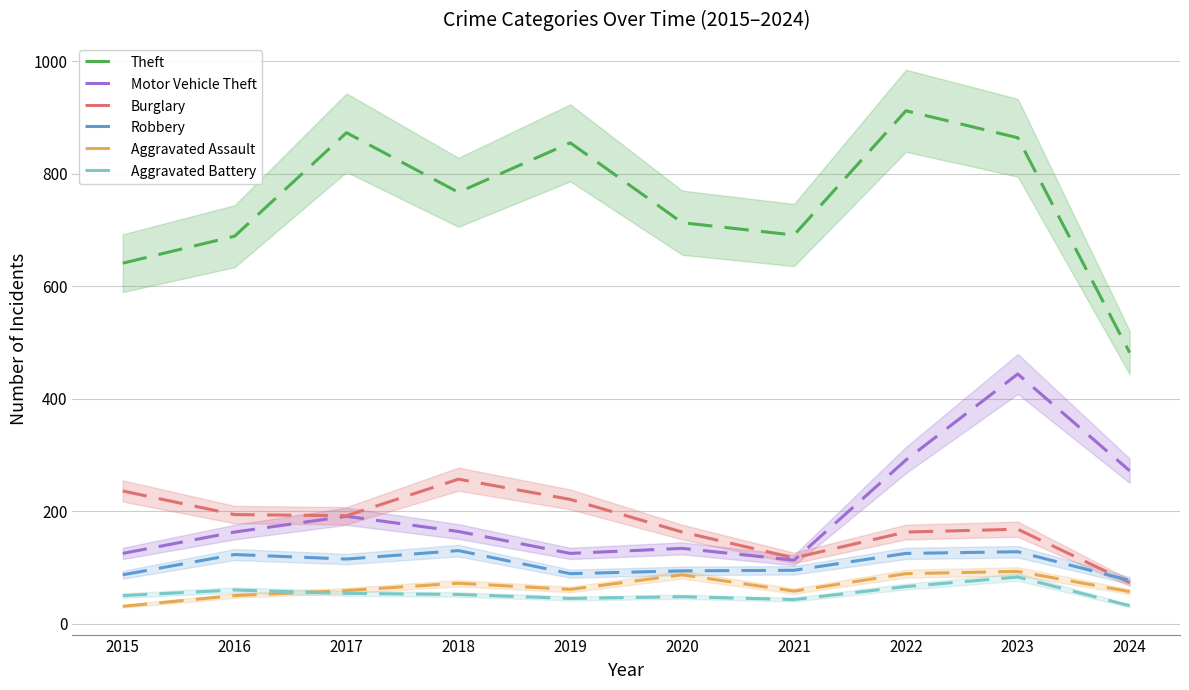

What is the sum of the Aggravated Assault values at 2024 and 2016?

107